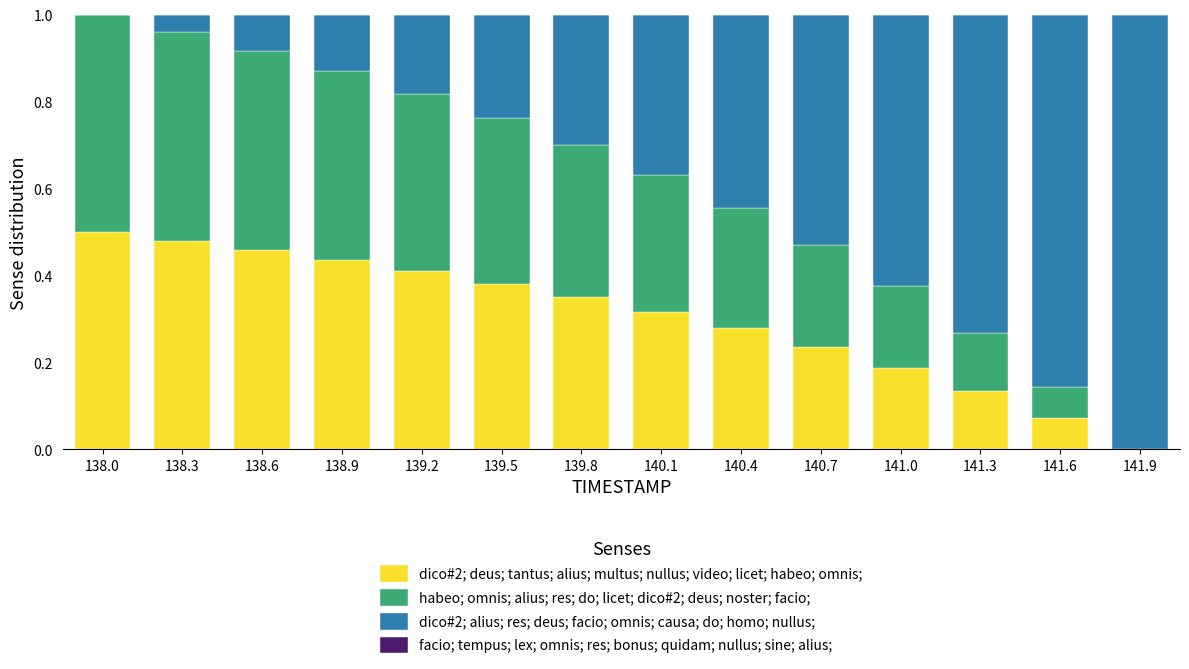

What is the sum of all dico#2; deus; tantus; alius; multus; nullus; video; licet; habeo; omnis; values?

4.2